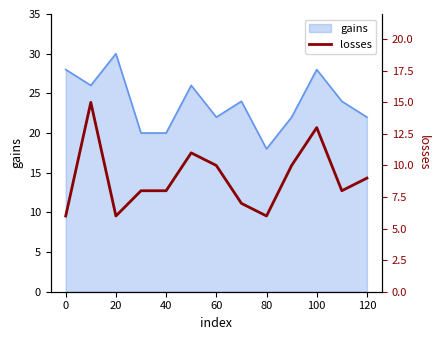

The value at 0 is 4. True or false?

False